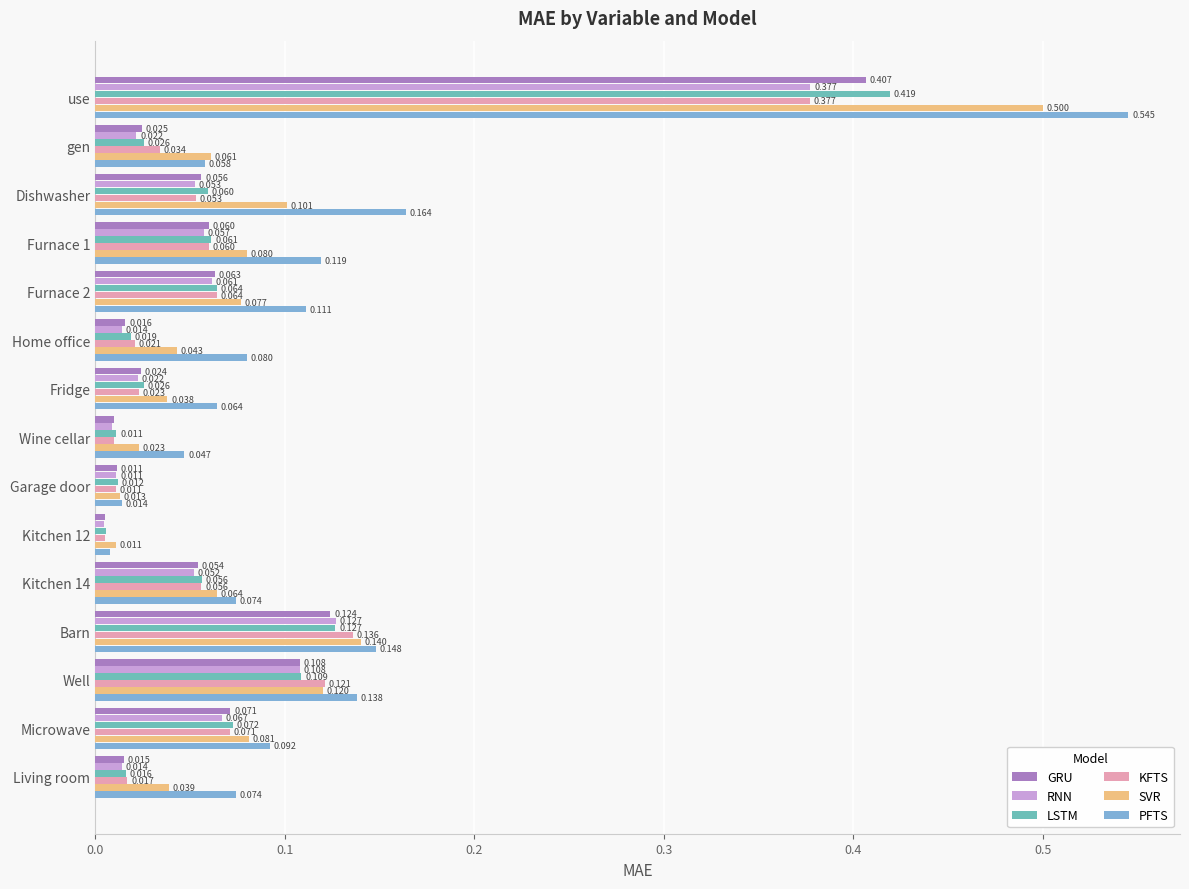

Which label corresponds to the largest value in the chart?

use